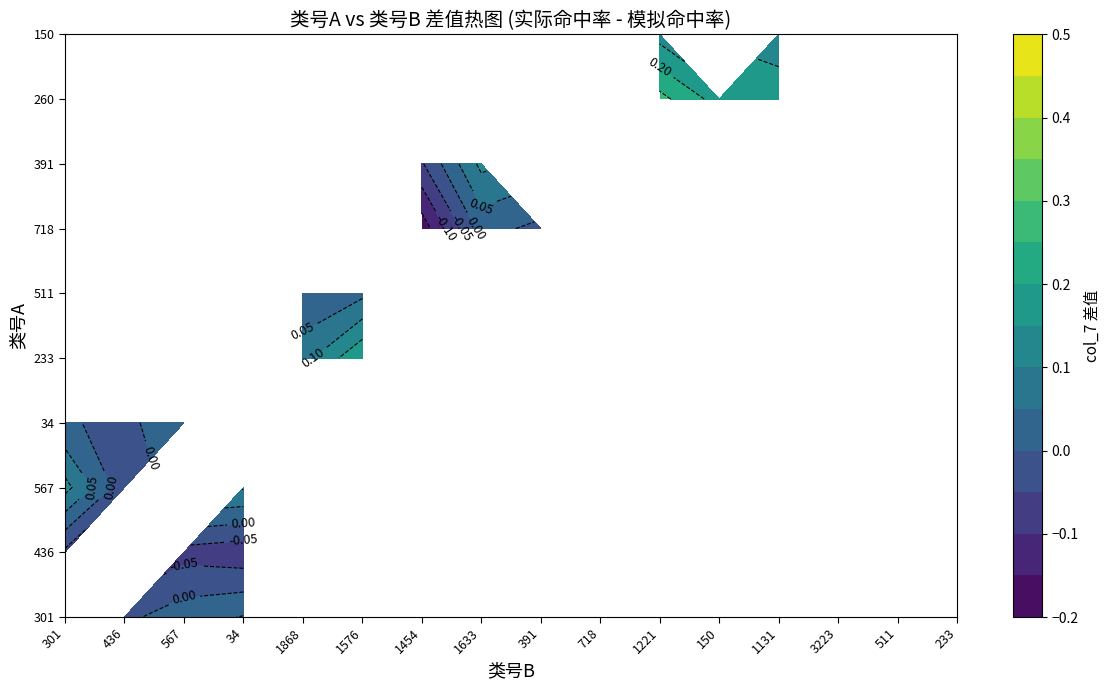

Rank the categories by 718 value from highest to lowest.

436, 3223, 567, 34